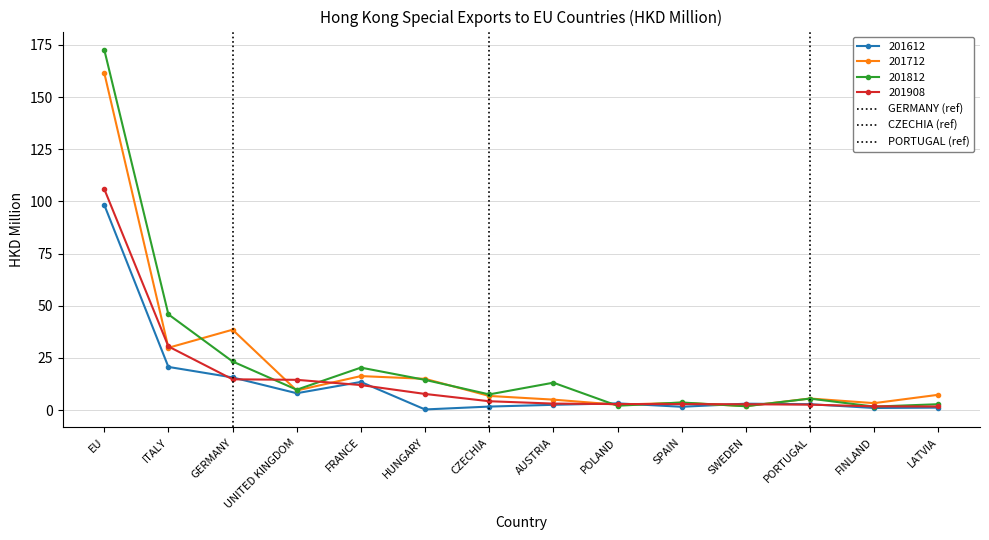

What position from the right is CZECHIA?

8